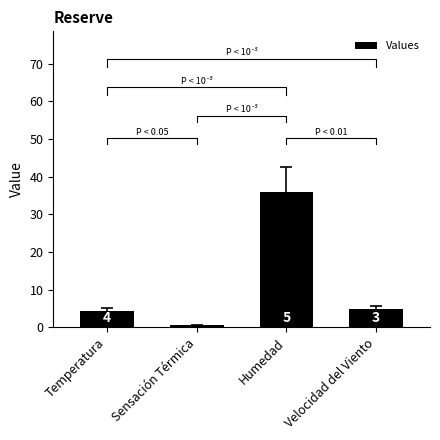

Approximately how many times larger is the value at Humedad compared to Velocidad del Viento?

7.4